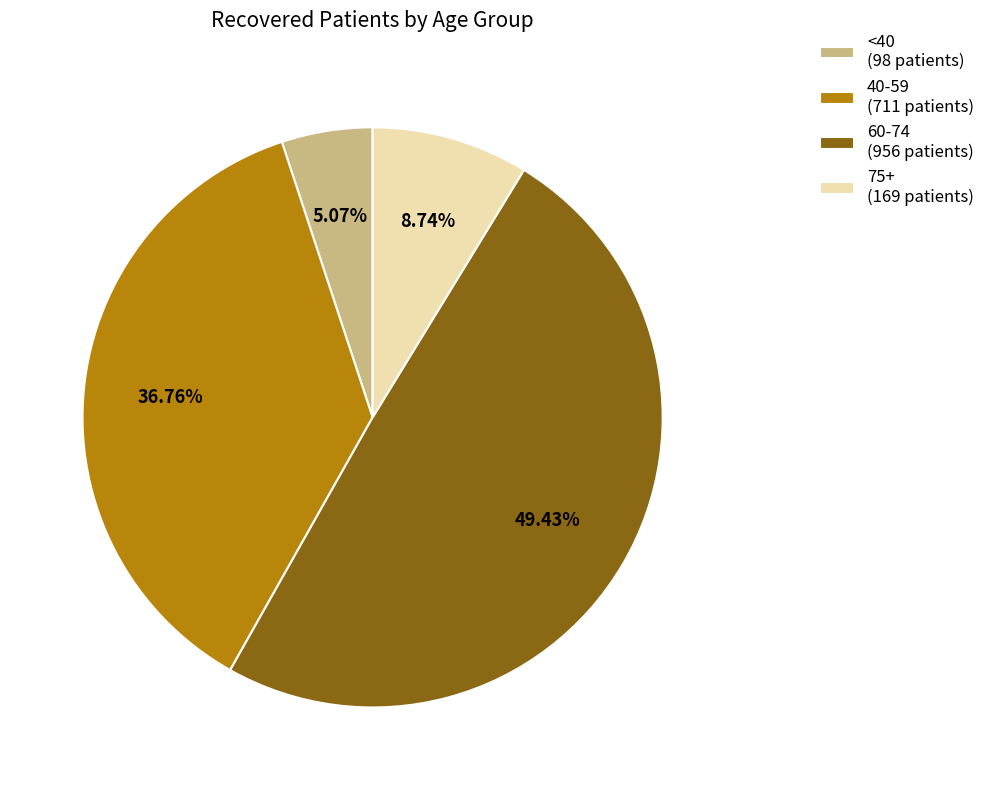

To the nearest percent, what is the difference between the largest and smallest slice percentages?

44%